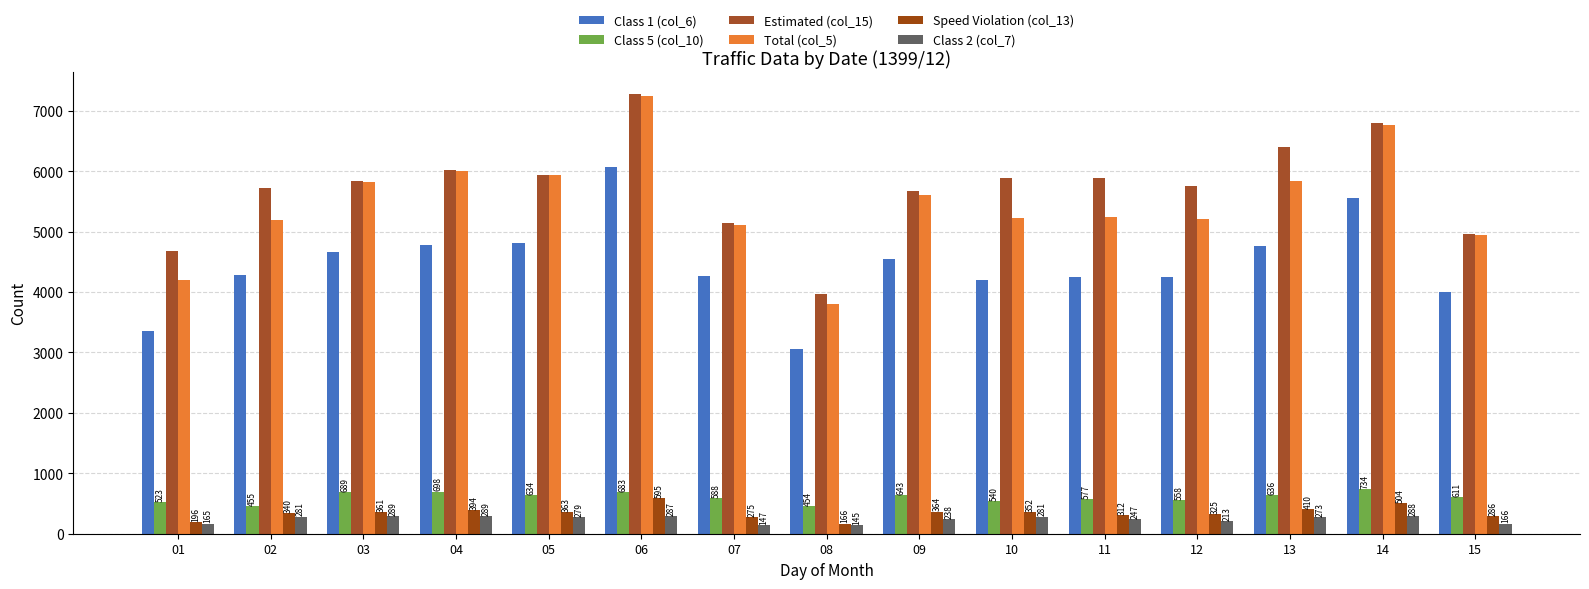

What is the value of the Class 2 (col_7) bar at the 8th from the left?

145